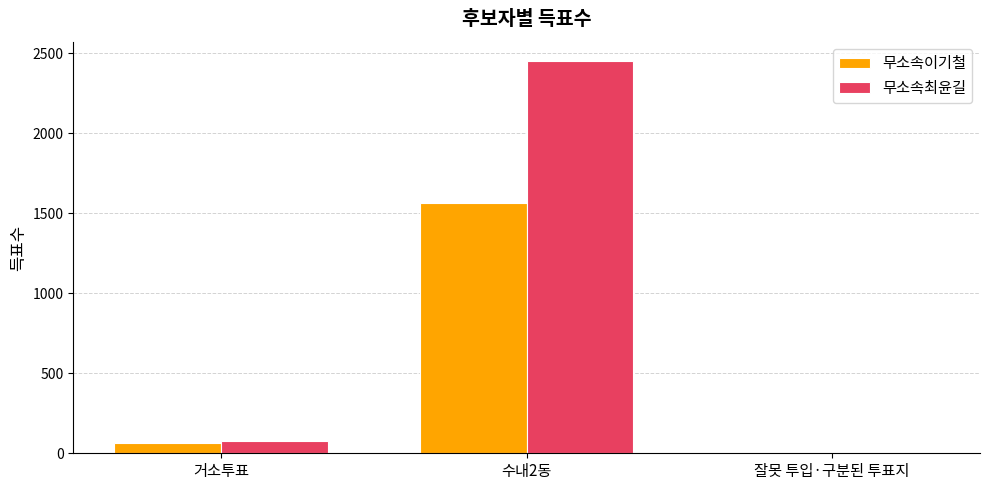

What is the maximum value shown in the chart?

2450